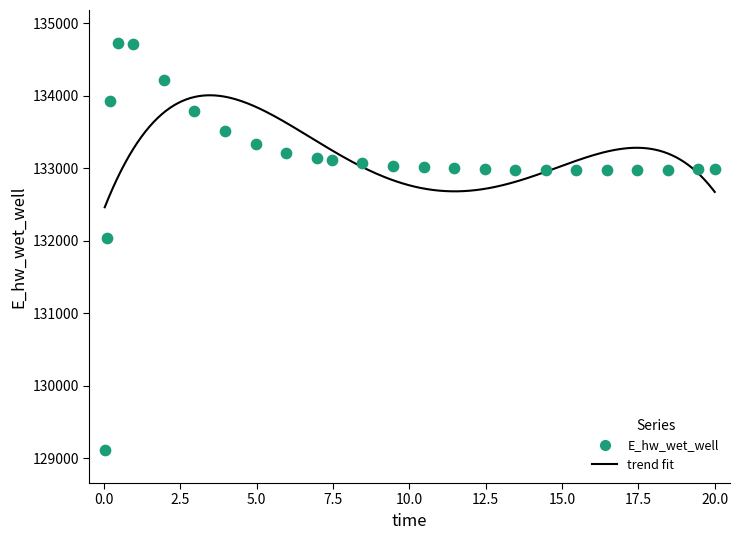

What is the range of Y values (max minus min)?

5625.1